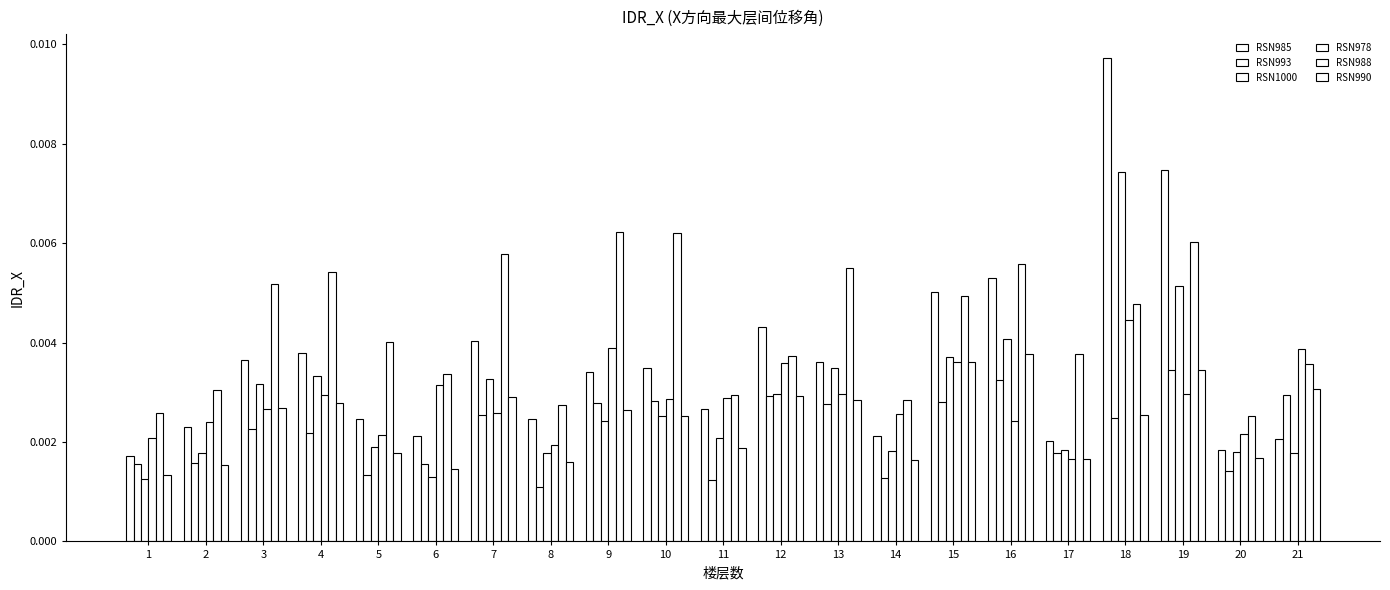

Count the RSN978 values in the range 0 to 1.

21